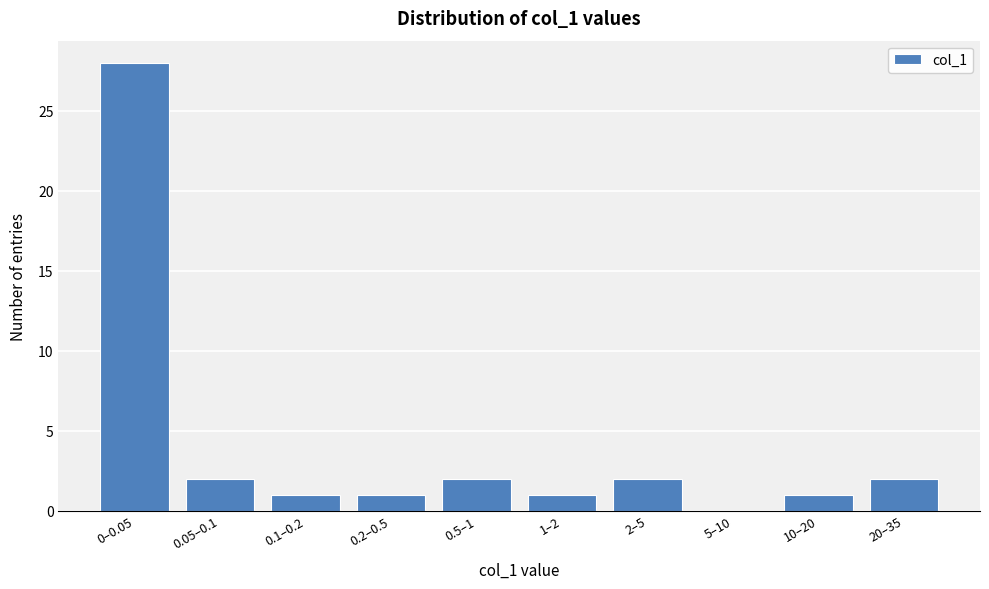

Reading left to right, extract all data points from this chart.

0–0.05=28	0.05–0.1=2	0.1–0.2=1	0.2–0.5=1	0.5–1=2	1–2=1	2–5=2	5–10=0	10–20=1	20–35=2